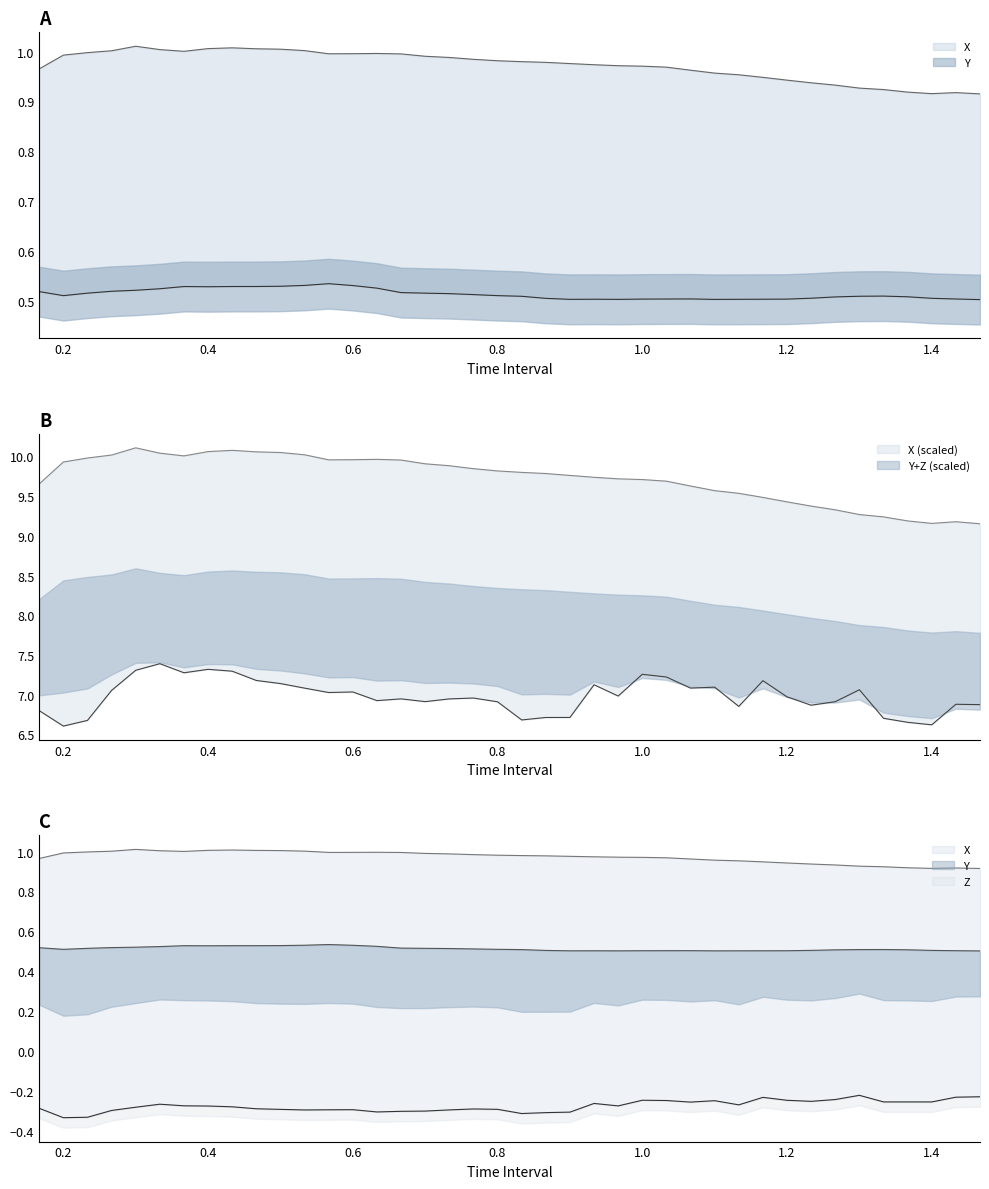

What is the average value of the Y series?

0.5